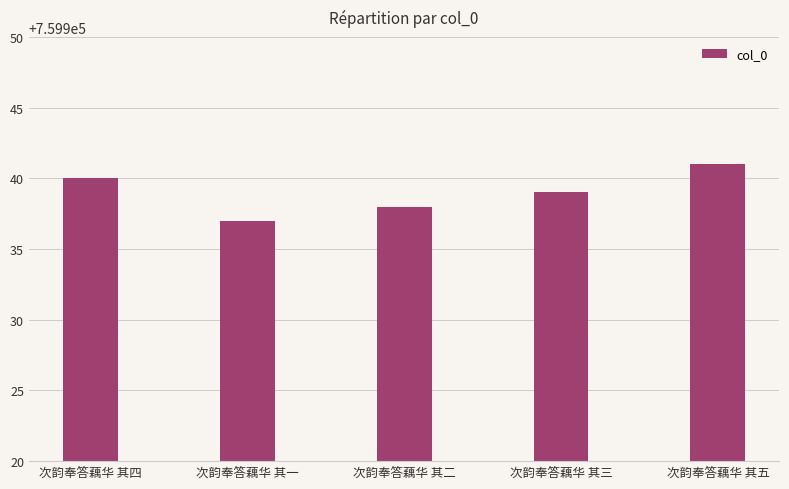

What is the change in value from 次韵奉答藕华 其二 to 次韵奉答藕华 其五?

+3